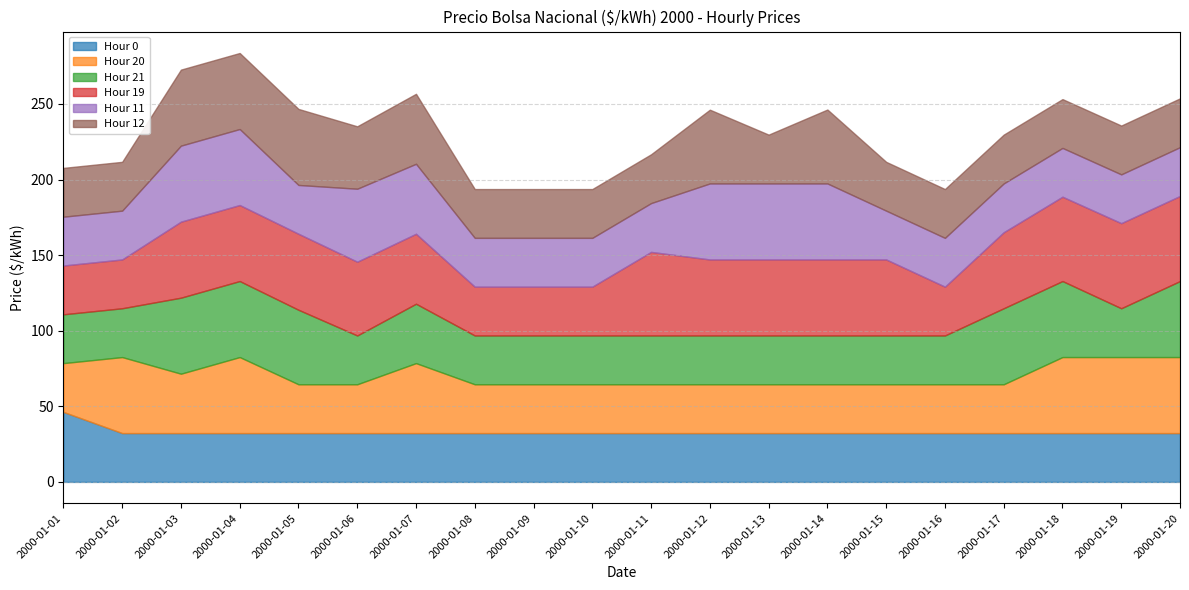

What is the greatest value displayed?

56.3